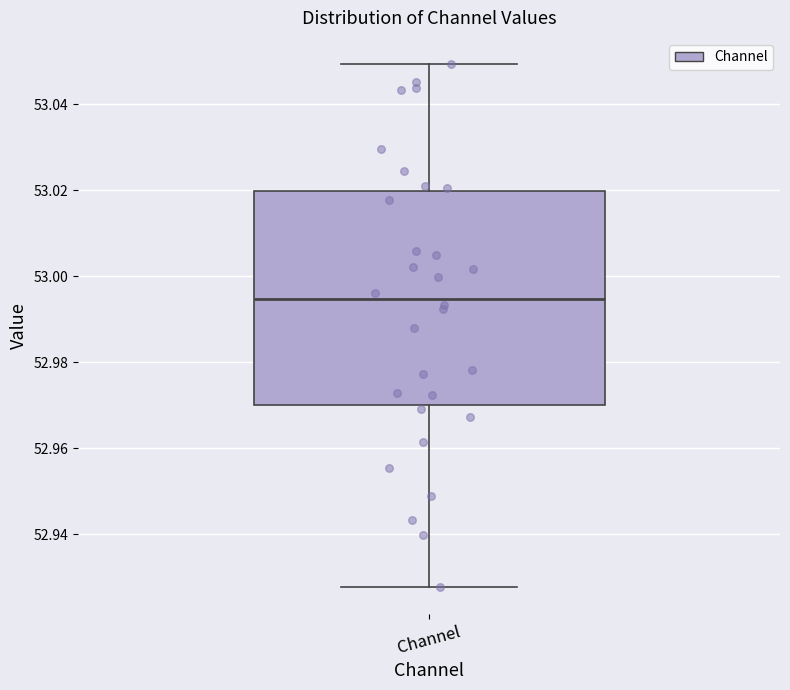

Transcribe this box plot: give where the median line is, the range the box spans, and where the two whiskers end, as read against the y-axis. The values are not printed on the chart, so give them approximately, as read against the axis.

median 52.994, box 52.970 to 53.020, whiskers 52.928 to 53.050